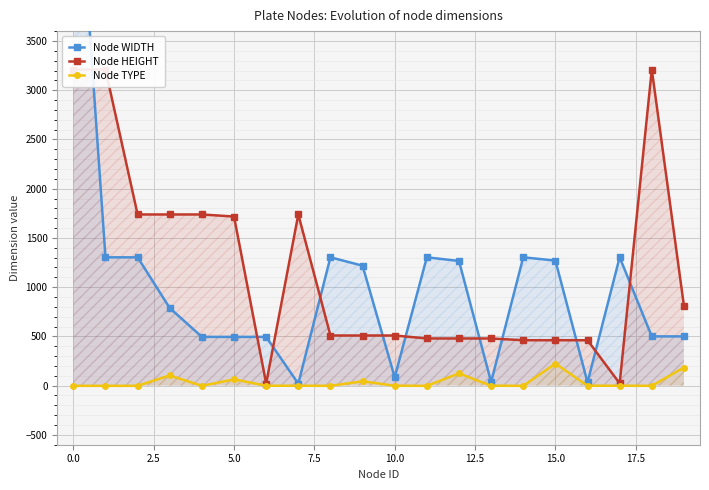

True or false: Node WIDTH has a value of 565 at 12.

False